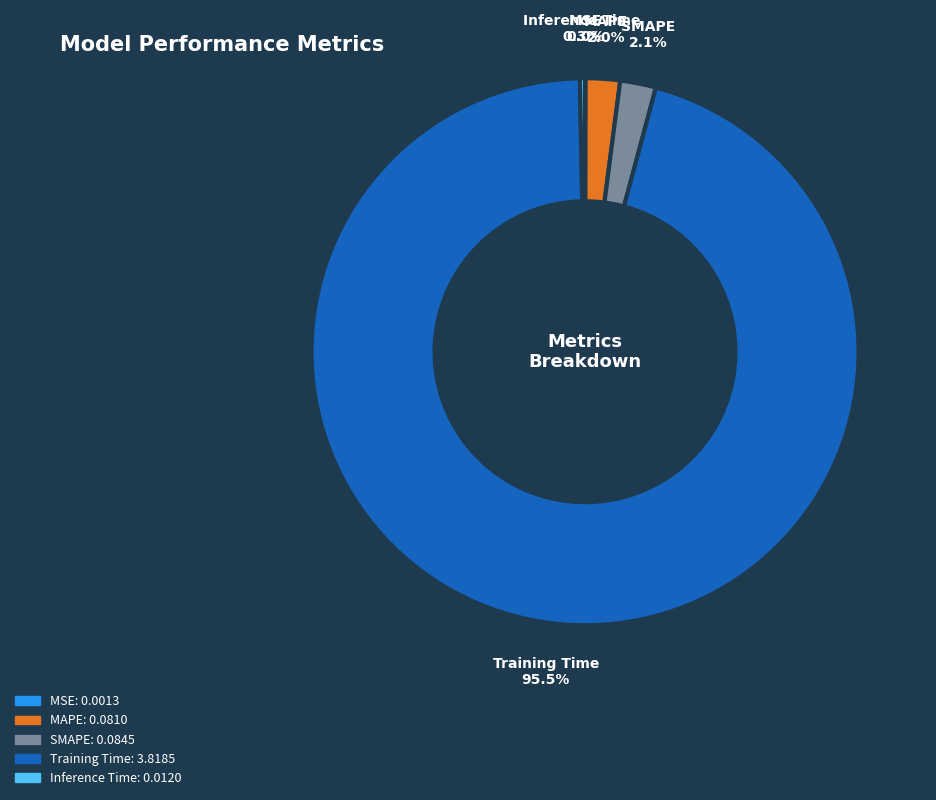

Which has a higher value, Training Time or MAPE?

Training Time